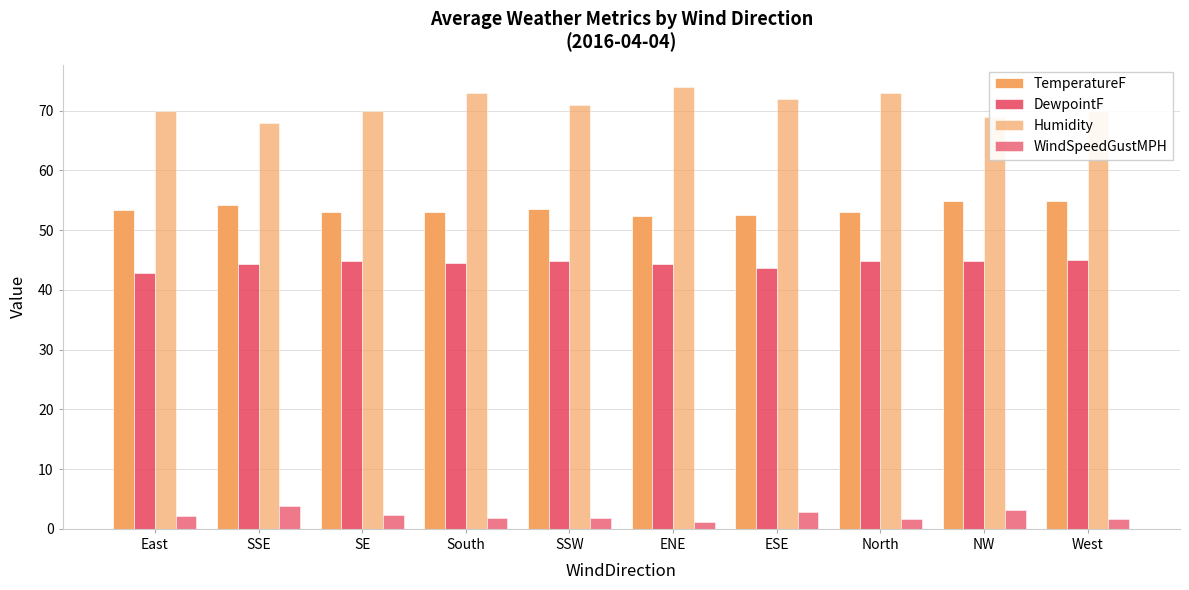

Reading right to left, transcribe all the data shown in this chart.

TemperatureF: West=54.8	NW=54.8	North=53.0	ESE=52.5	ENE=52.3	SSW=53.5	South=53.0	SE=53.1	SSE=54.2	East=53.3
DewpointF: West=45.0	NW=44.8	North=44.8	ESE=43.6	ENE=44.4	SSW=44.8	South=44.5	SE=44.8	SSE=44.4	East=42.8
Humidity: West=70.0	NW=69.0	North=73.0	ESE=72.0	ENE=74.0	SSW=71.0	South=73.0	SE=70.0	SSE=68.0	East=70.0
WindSpeedGustMPH: West=1.6	NW=3.1	North=1.7	ESE=2.8	ENE=1.2	SSW=1.9	South=1.9	SE=2.4	SSE=3.8	East=2.1